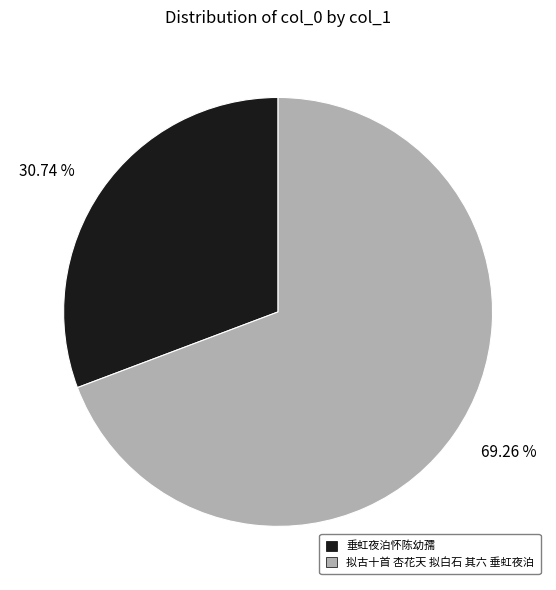

What is the smallest slice in the pie chart?

垂虹夜泊怀陈幼孺